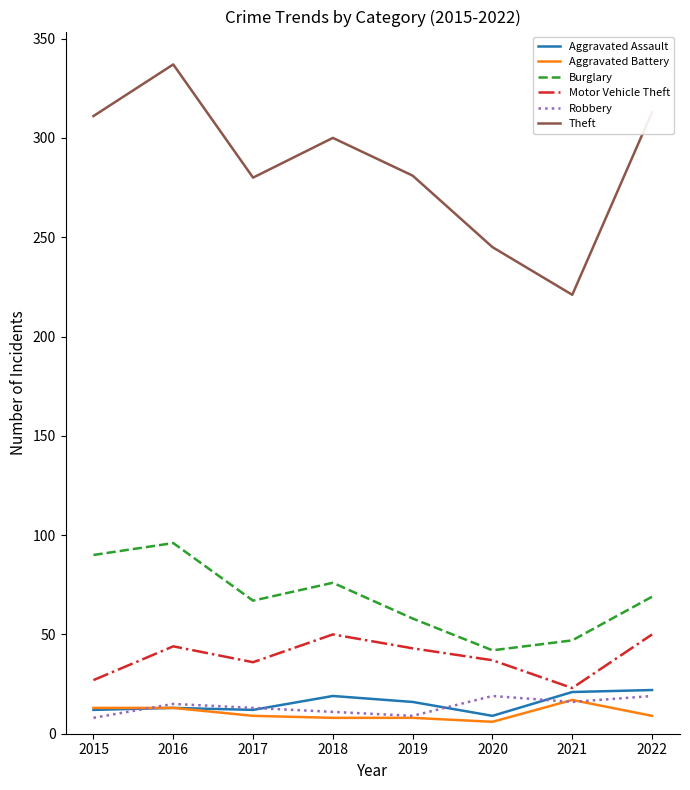

How many categories are shown in the chart?

8